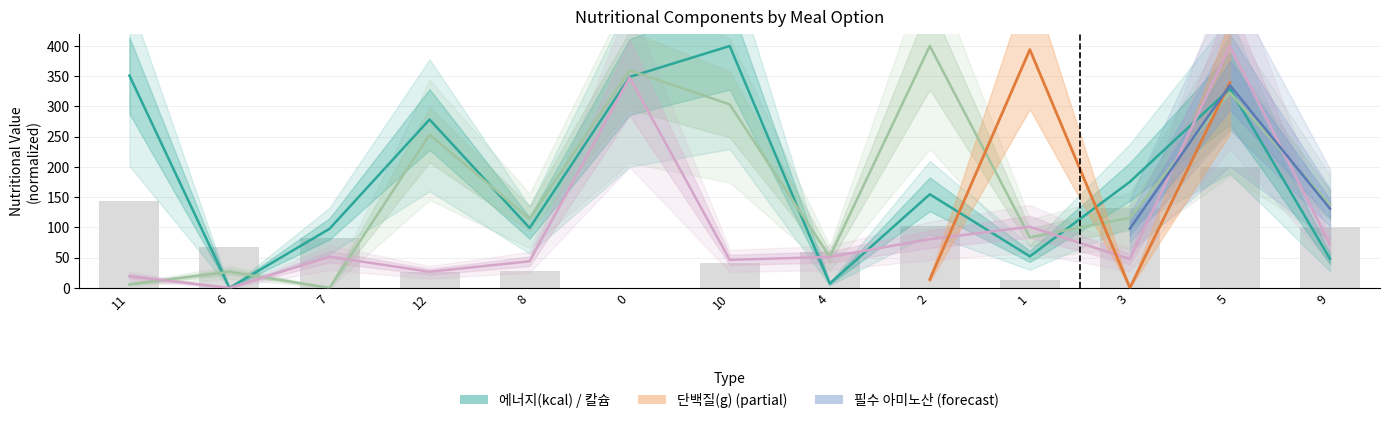

Are the bars grouped side by side (vs. stacked)?

Yes